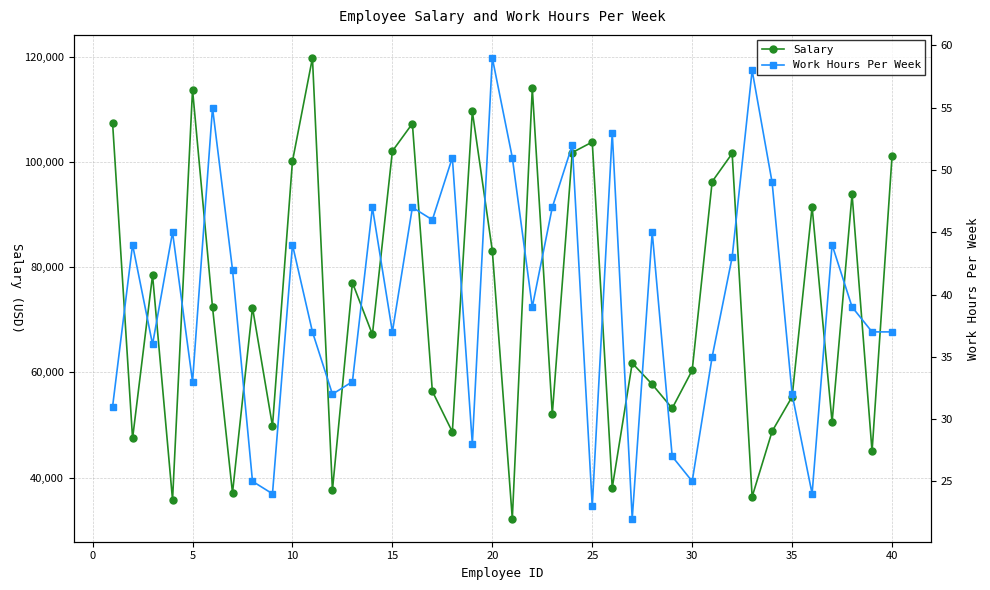

What is the value of the Salary point at the 31st from the left?

72359